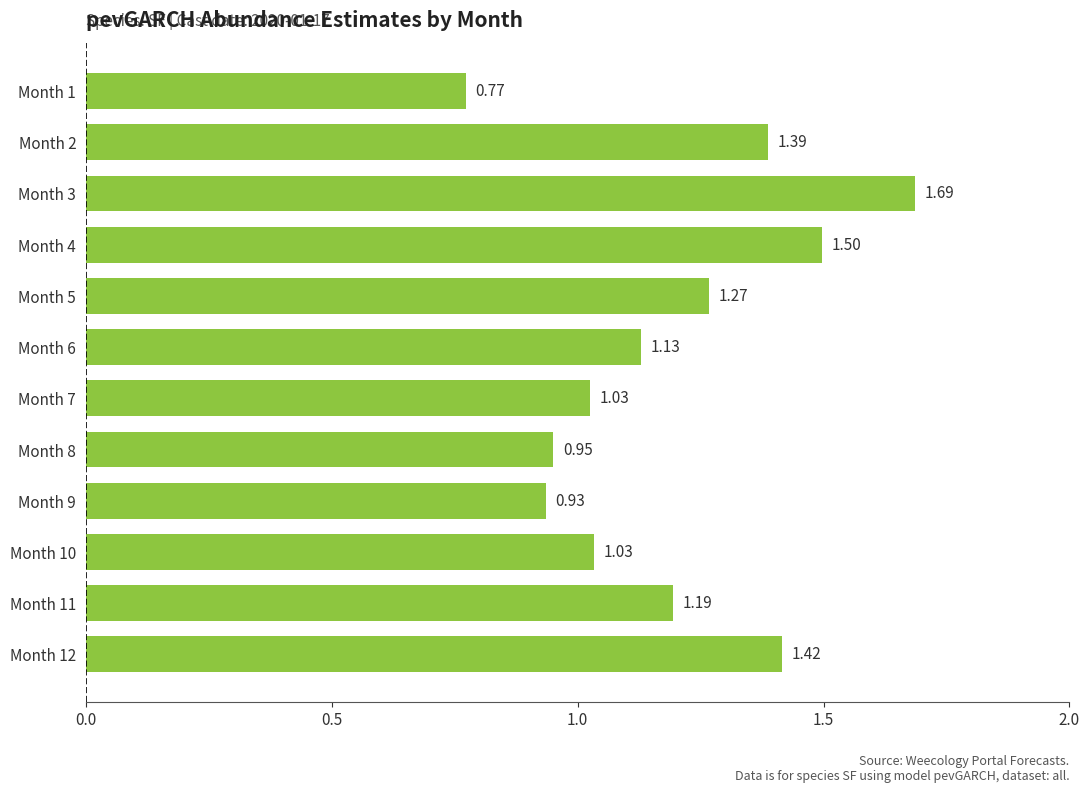

What is the change in value from Month 2 to Month 6?

-0.3